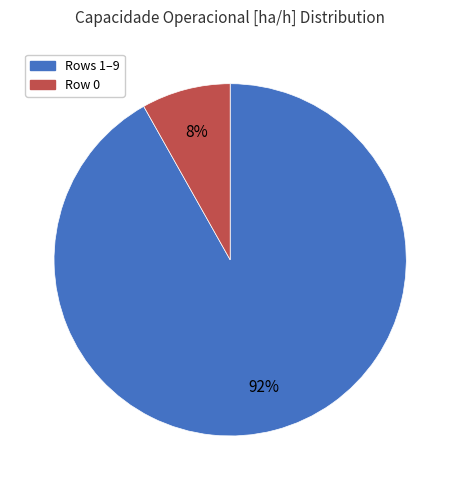

Is there a majority slice in this chart?

Yes